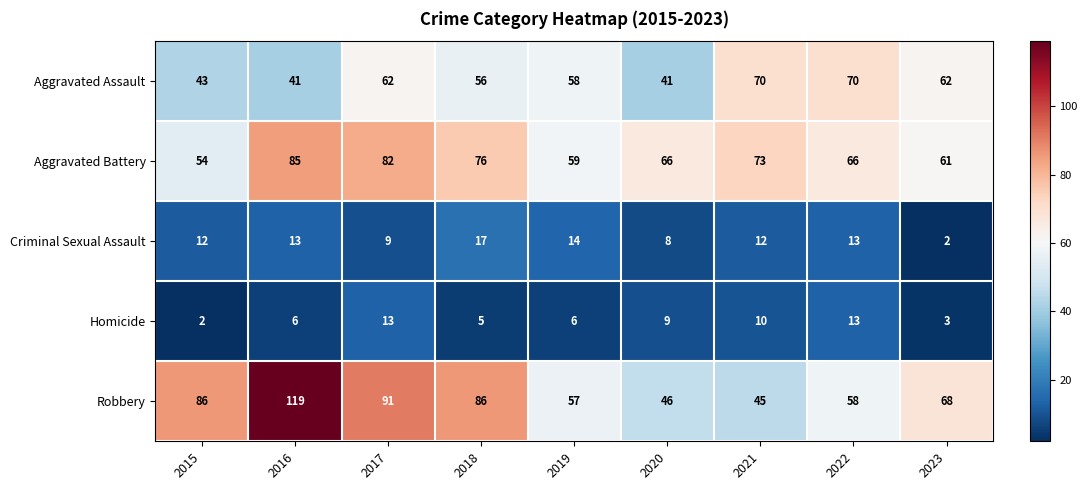

What is the sum of the Criminal Sexual Assault values at 2017 and 2023?

11